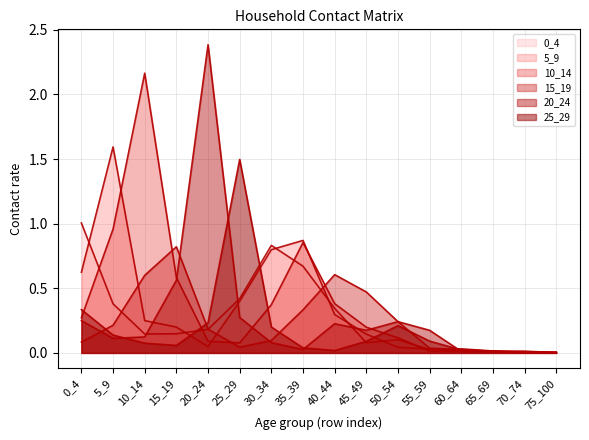

How many intersections are there between 20_24 and 5_9?

6